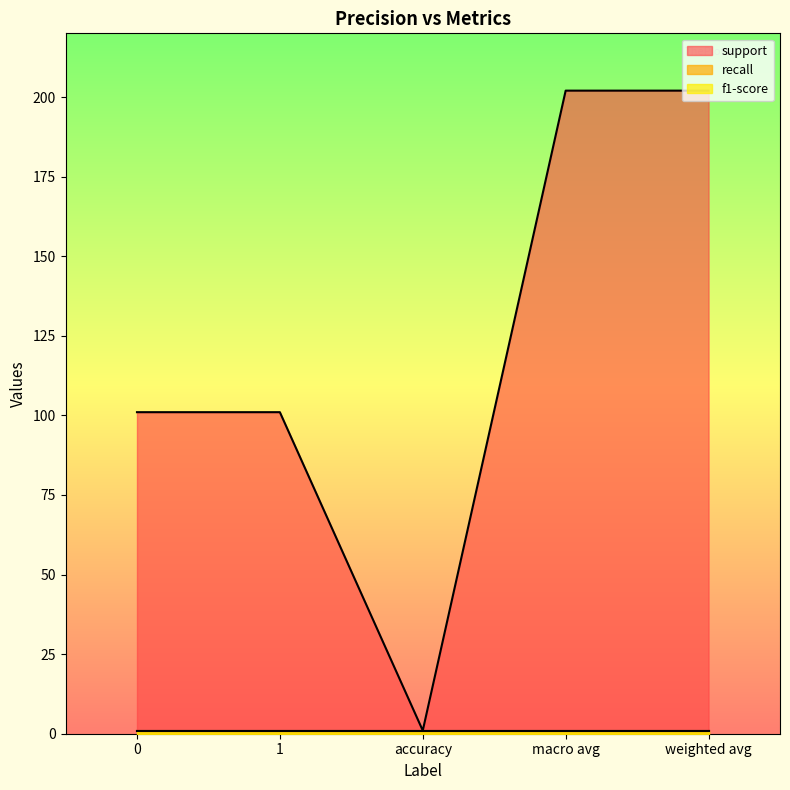

At which label does support reach its minimum?

accuracy